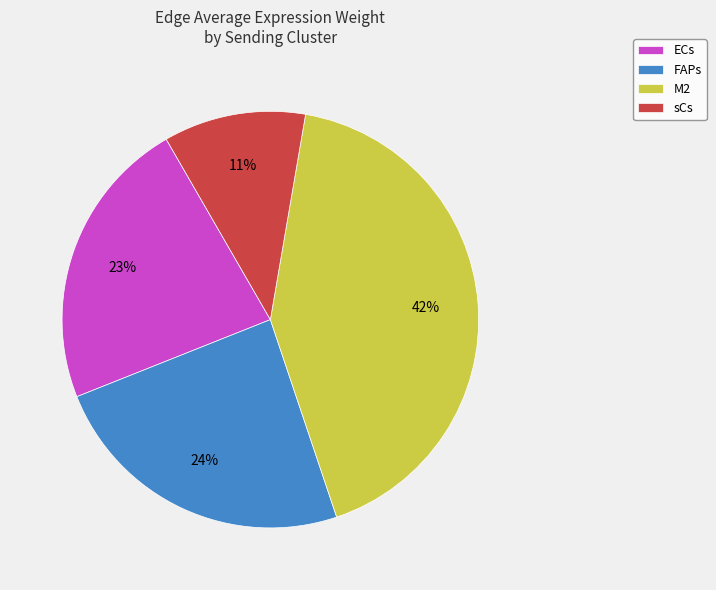

To the nearest percent, what is the difference between the largest and smallest slice percentages?

31%